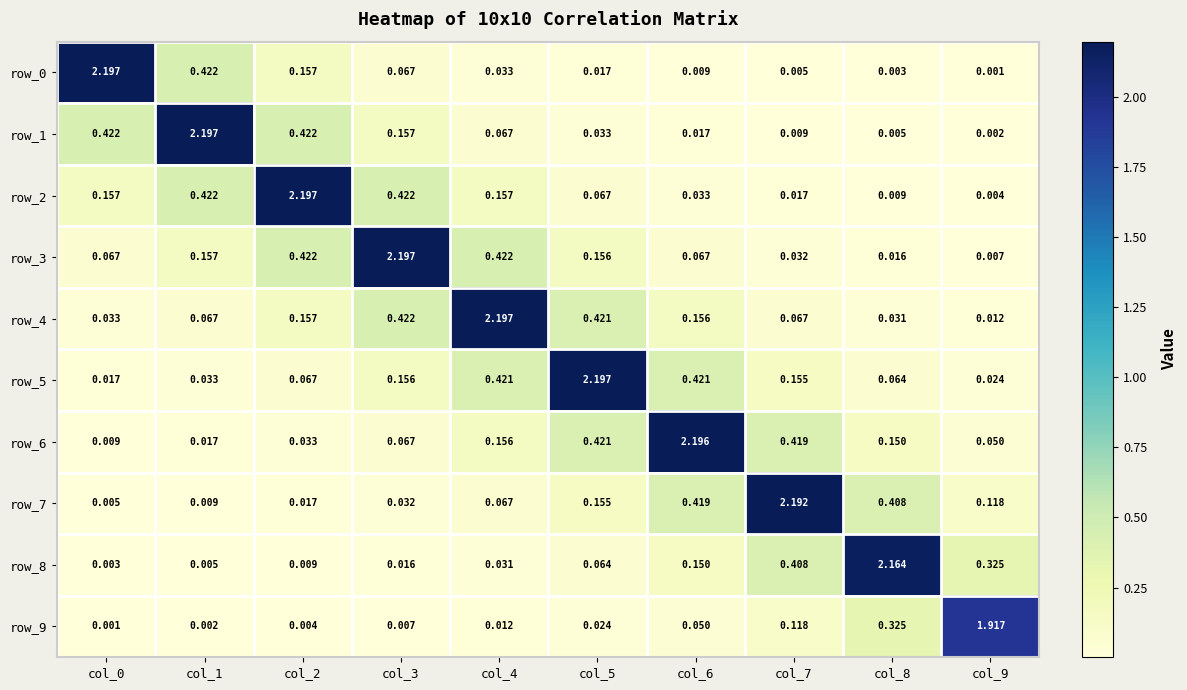

Reading right to left, extract all data points from this chart.

row_0: col_9=0.0	col_8=0.0	col_7=0.0	col_6=0.0	col_5=0.0	col_4=0.0	col_3=0.1	col_2=0.2	col_1=0.4	col_0=2.2
row_1: col_9=0.0	col_8=0.0	col_7=0.0	col_6=0.0	col_5=0.0	col_4=0.1	col_3=0.2	col_2=0.4	col_1=2.2	col_0=0.4
row_2: col_9=0.0	col_8=0.0	col_7=0.0	col_6=0.0	col_5=0.1	col_4=0.2	col_3=0.4	col_2=2.2	col_1=0.4	col_0=0.2
row_3: col_9=0.0	col_8=0.0	col_7=0.0	col_6=0.1	col_5=0.2	col_4=0.4	col_3=2.2	col_2=0.4	col_1=0.2	col_0=0.1
row_4: col_9=0.0	col_8=0.0	col_7=0.1	col_6=0.2	col_5=0.4	col_4=2.2	col_3=0.4	col_2=0.2	col_1=0.1	col_0=0.0
row_5: col_9=0.0	col_8=0.1	col_7=0.2	col_6=0.4	col_5=2.2	col_4=0.4	col_3=0.2	col_2=0.1	col_1=0.0	col_0=0.0
row_6: col_9=0.0	col_8=0.2	col_7=0.4	col_6=2.2	col_5=0.4	col_4=0.2	col_3=0.1	col_2=0.0	col_1=0.0	col_0=0.0
row_7: col_9=0.1	col_8=0.4	col_7=2.2	col_6=0.4	col_5=0.2	col_4=0.1	col_3=0.0	col_2=0.0	col_1=0.0	col_0=0.0
row_8: col_9=0.3	col_8=2.2	col_7=0.4	col_6=0.2	col_5=0.1	col_4=0.0	col_3=0.0	col_2=0.0	col_1=0.0	col_0=0.0
row_9: col_9=1.9	col_8=0.3	col_7=0.1	col_6=0.0	col_5=0.0	col_4=0.0	col_3=0.0	col_2=0.0	col_1=0.0	col_0=0.0